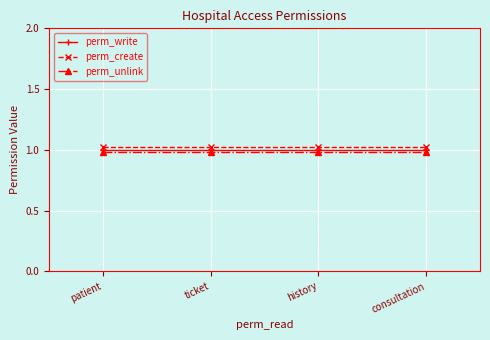

Which series has the largest total across all categories?

perm_create